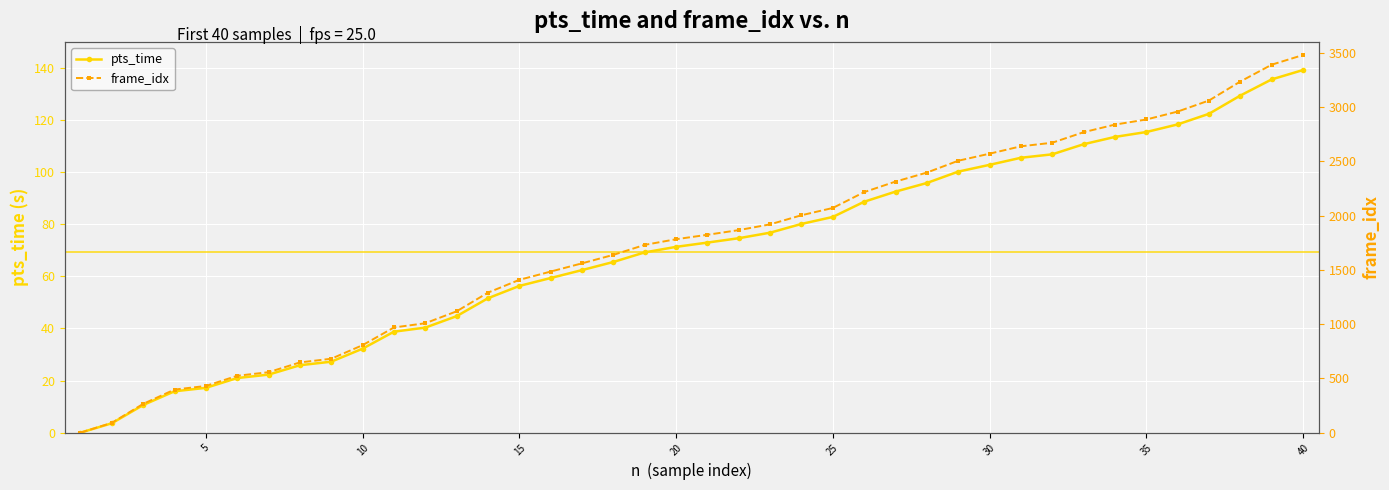

Is it true that pts_time equals 32.2 at 10?

True